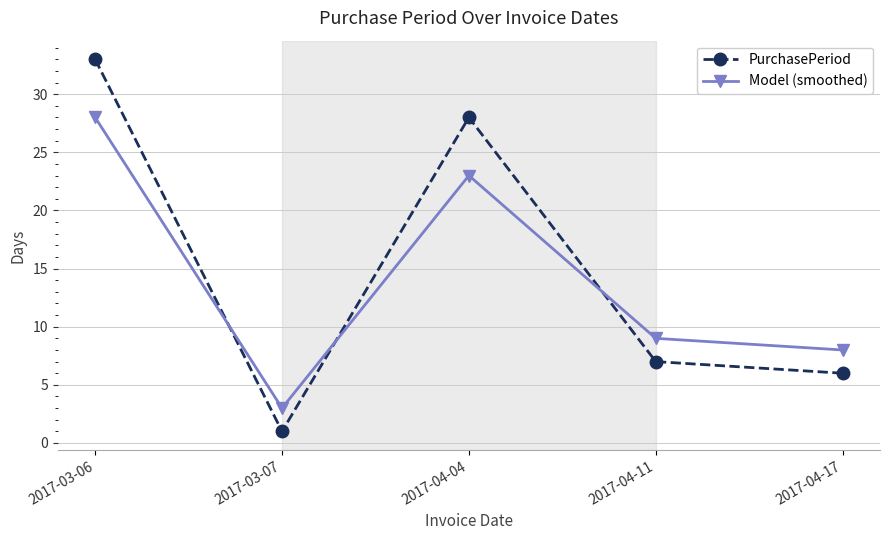

List the series in order of their overall mean, lowest first.

Model (smoothed), PurchasePeriod